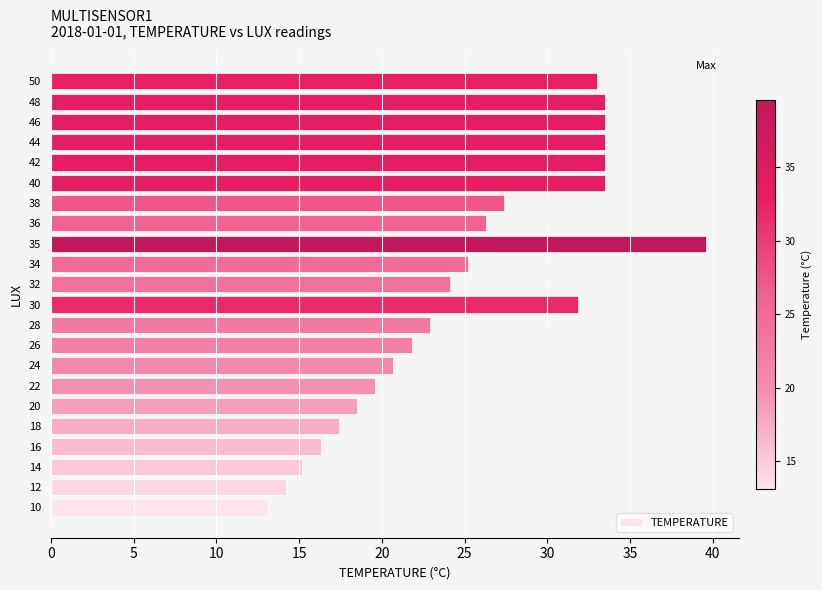

What is the average value?

25.2